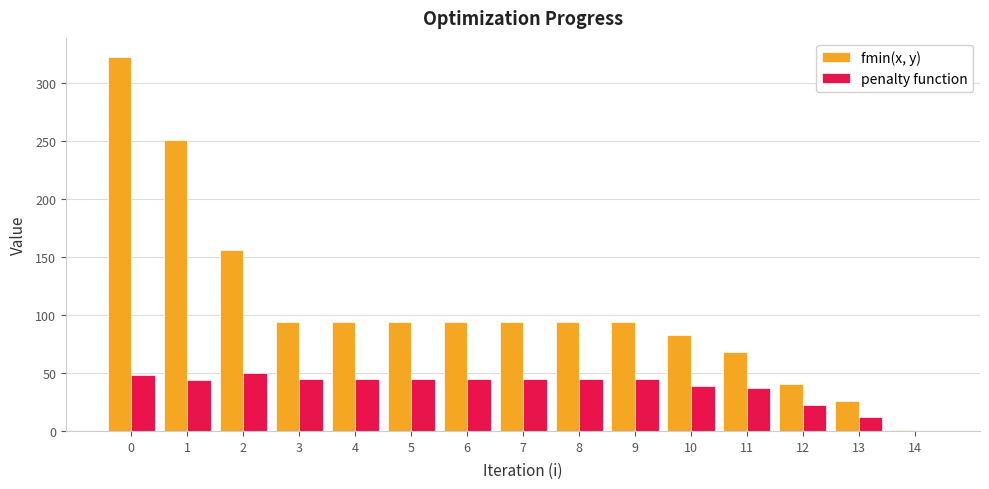

How many distinct data groups are displayed?

2